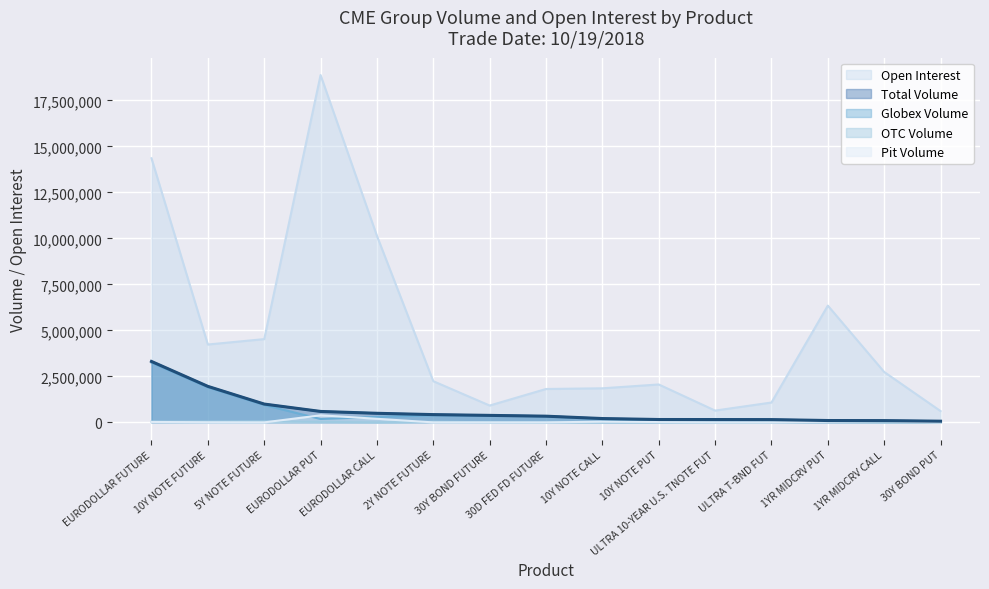

At 30D FED FD FUTURE, list the series in order from largest to smallest.

Open Interest, Total Volume, Globex Volume, OTC Volume, Pit Volume